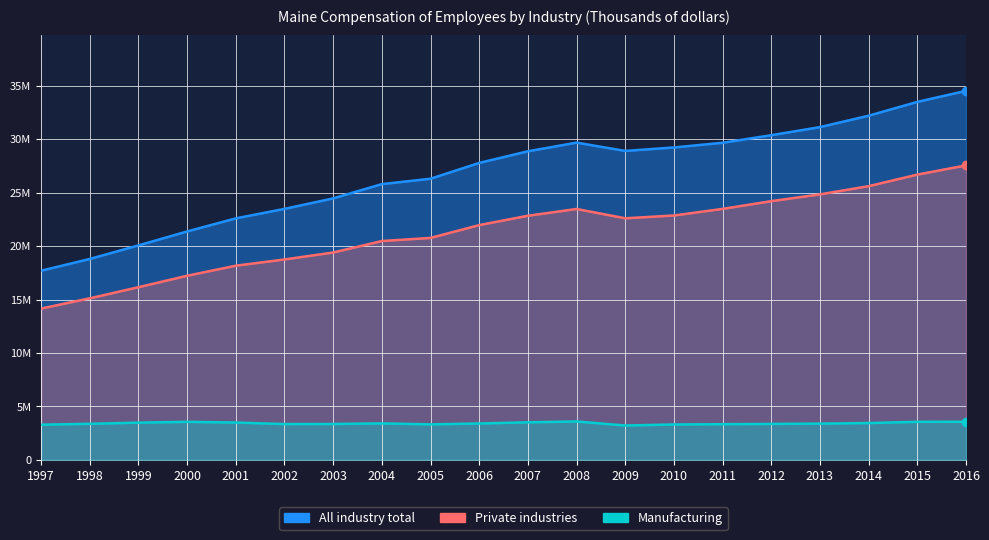

Is the value of All industry total at 2016 greater than the value of Manufacturing at 2012?

Yes